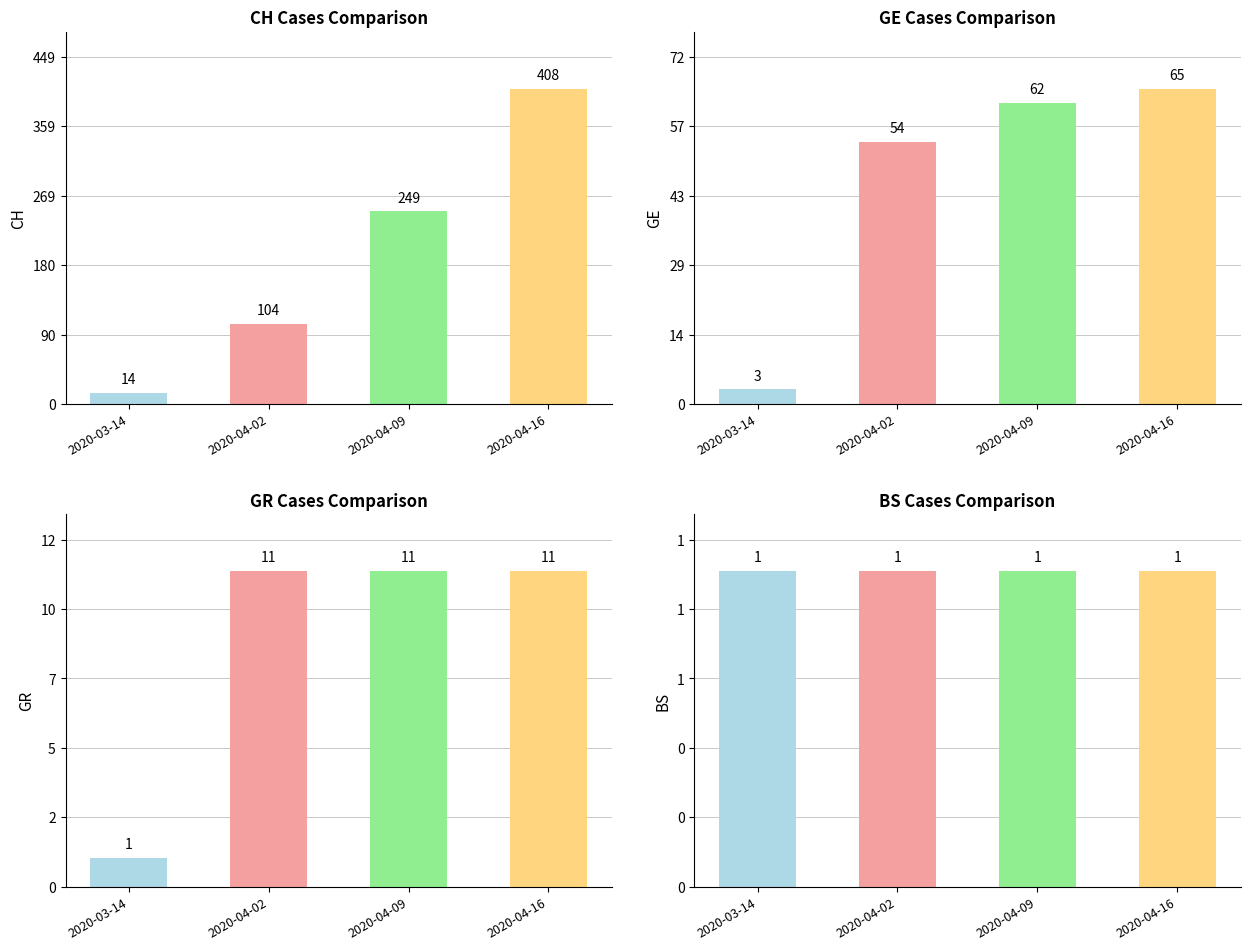

What is the average value of the BS series?

1